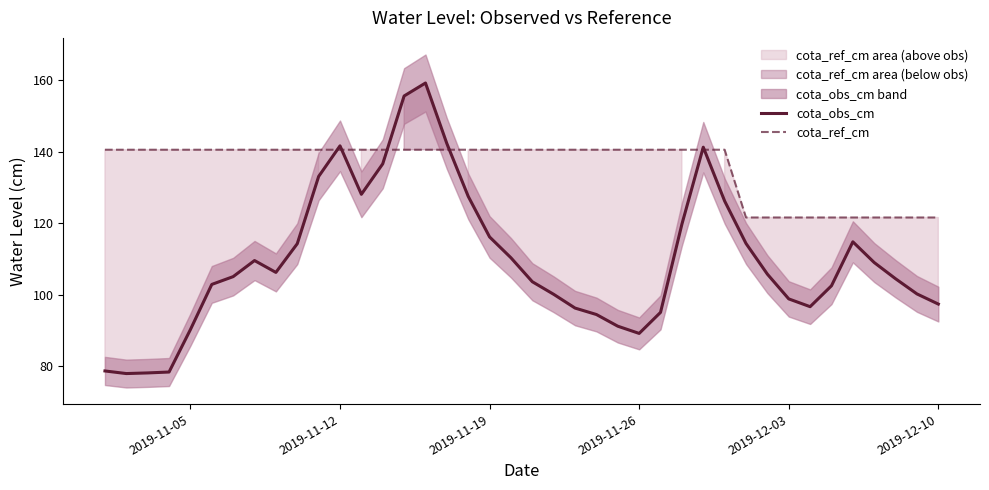

What is the lowest value of the cota_ref_cm series?

121.7